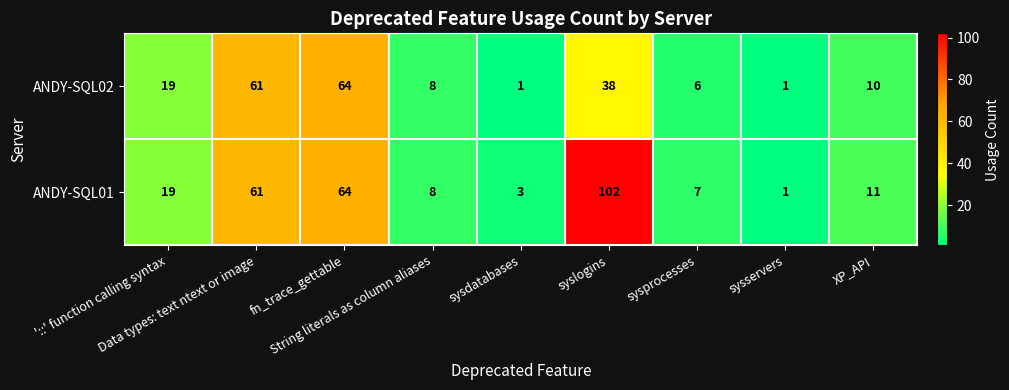

Rank the series by their average value, from highest to lowest.

ANDY-SQL01, ANDY-SQL02